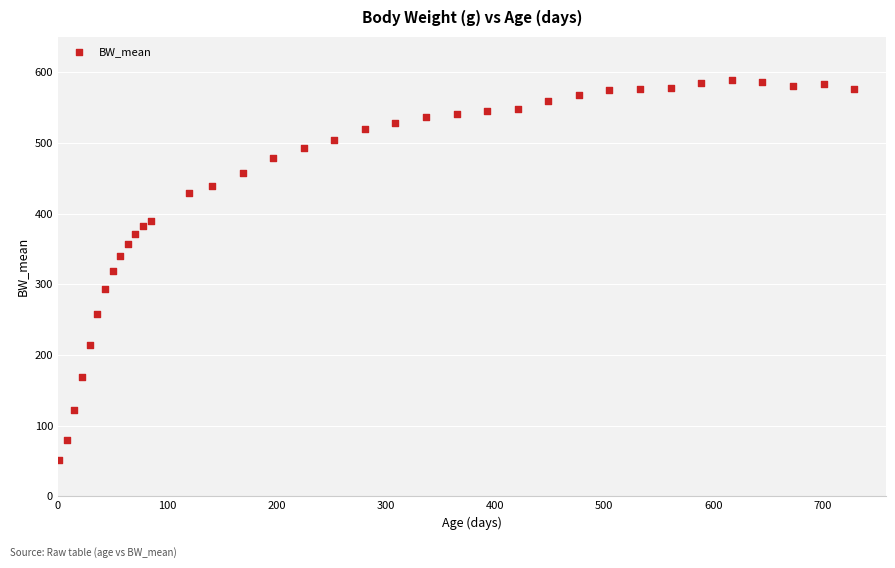

What is the range of X values (max minus min)?

728.0